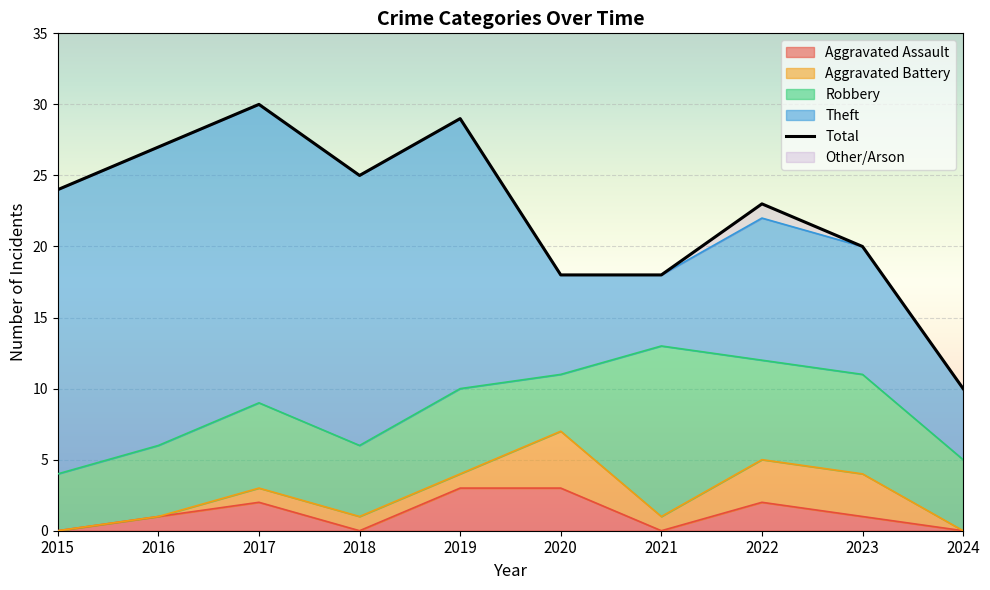

How many lines are shown in the chart?

5